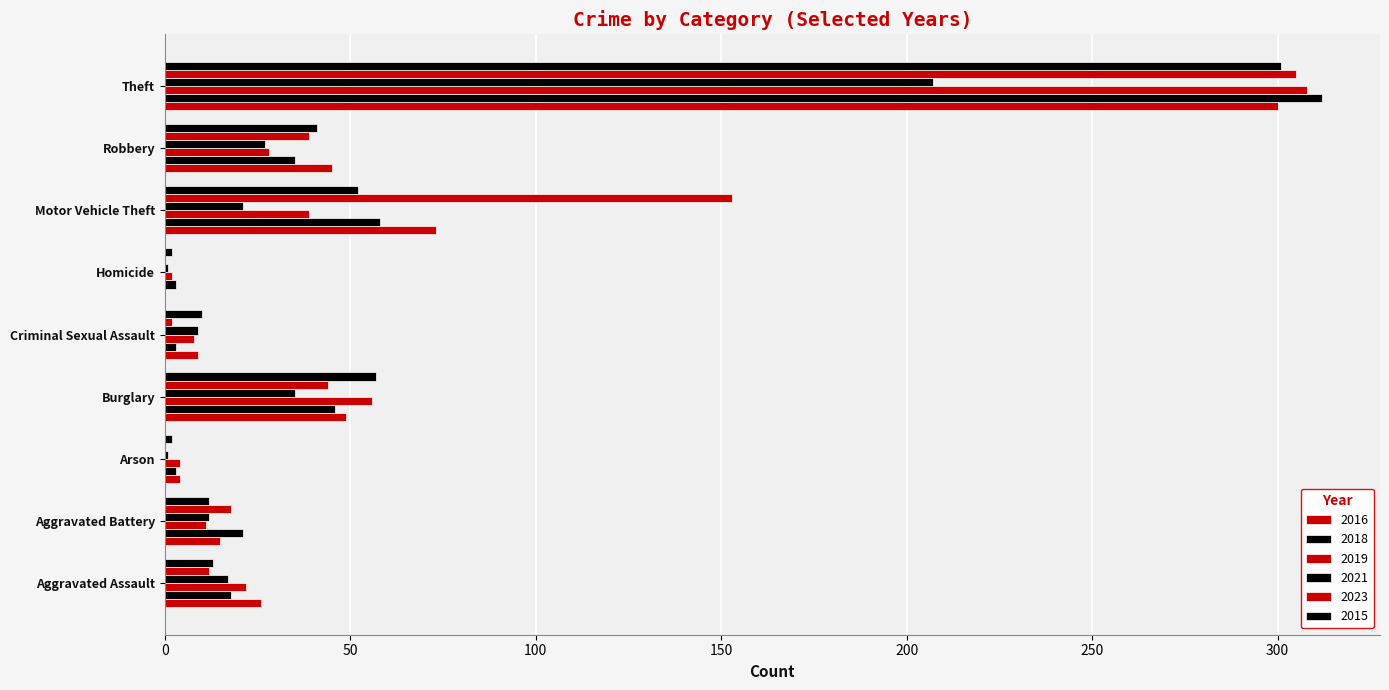

Count the number of categories in the chart.

9